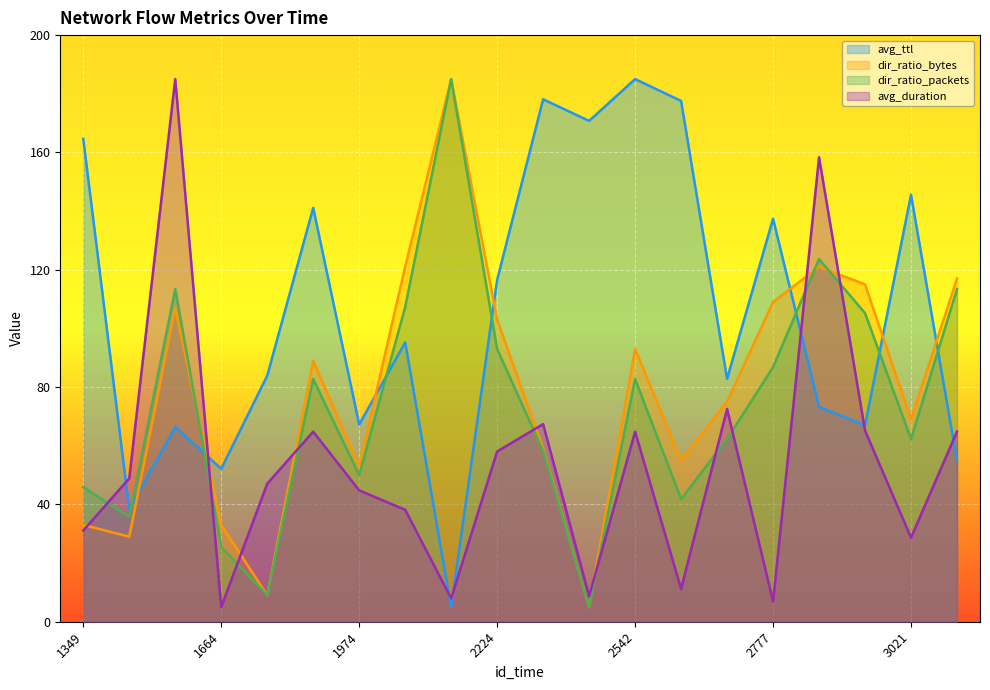

Is the value of dir_ratio_packets at 1664 greater than the value of dir_ratio_bytes at 1926?

No